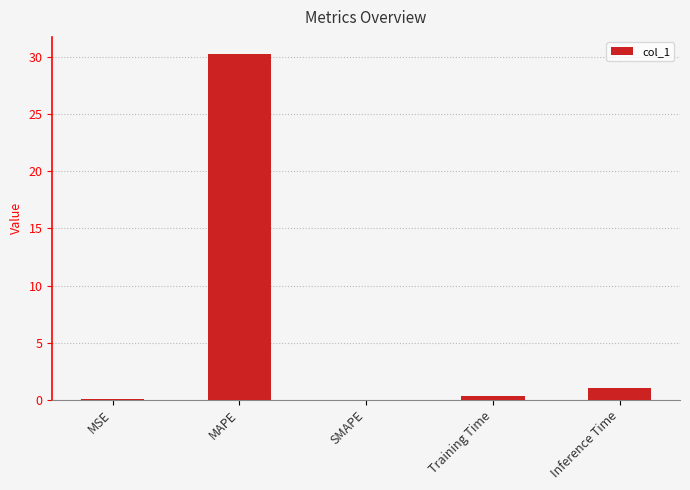

Between MAPE and Training Time, which is larger?

MAPE